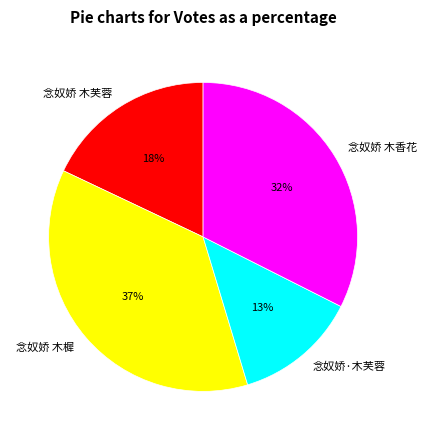

How many segments does this pie chart have?

4